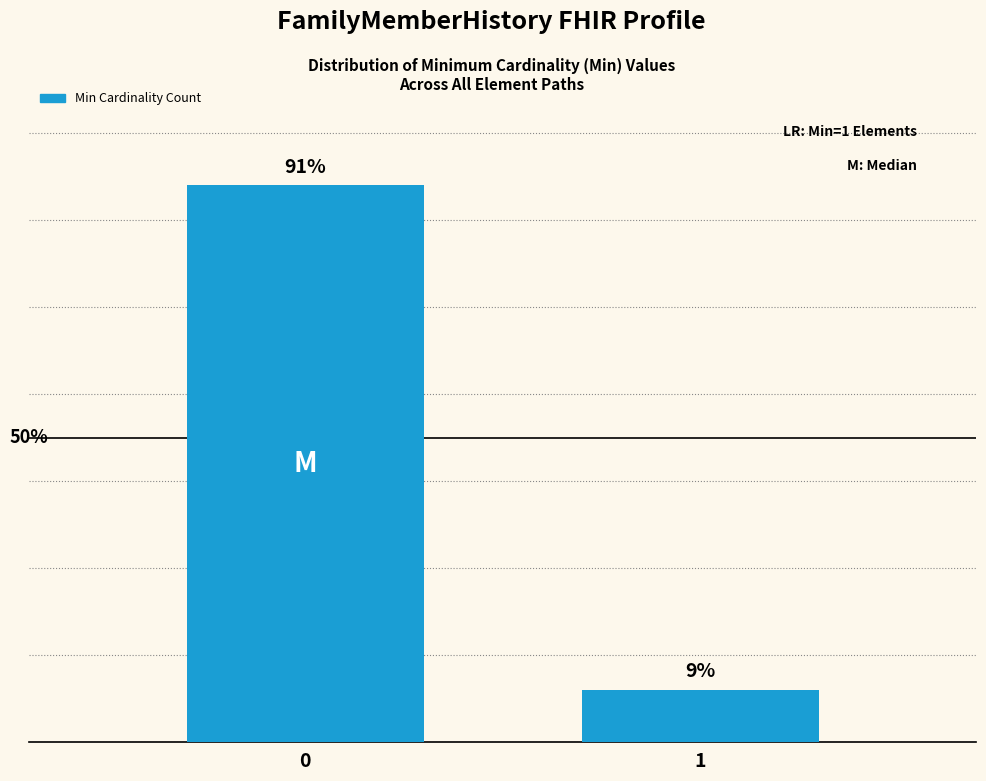

Does the chart contain any negative values?

No